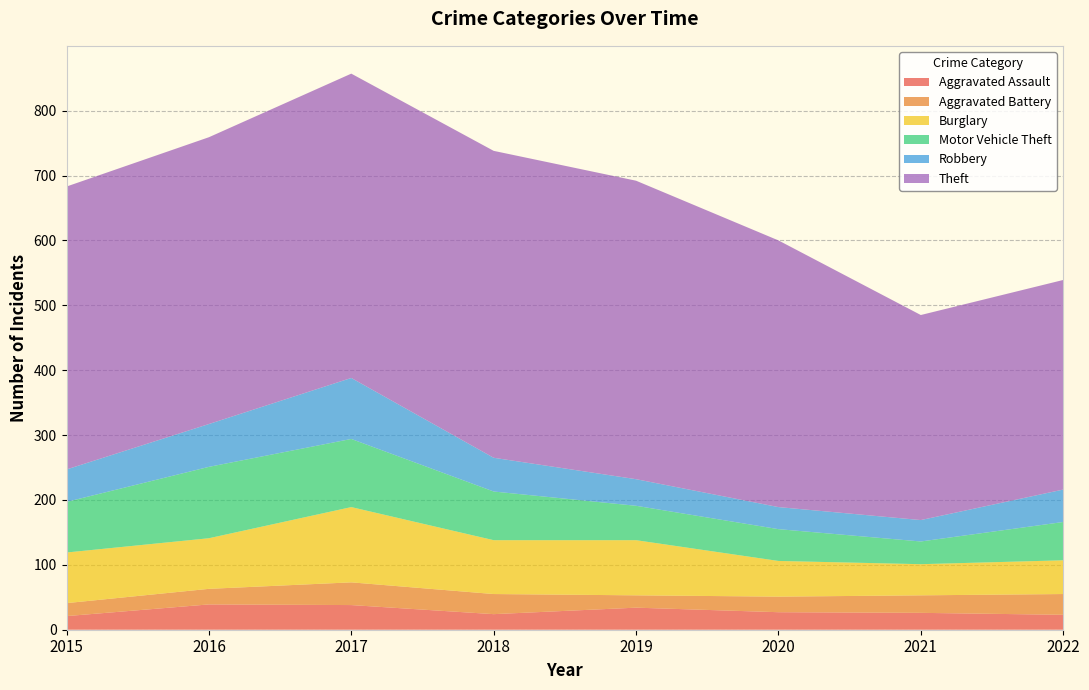

Reading right to left, extract all data points from this chart.

Aggravated Assault: 23	26	27	34	24	38	39	21
Aggravated Battery: 32	27	24	19	31	35	24	20
Burglary: 52	48	55	85	83	116	78	78
Motor Vehicle Theft: 59	35	49	53	75	105	110	78
Robbery: 50	33	34	41	52	94	66	50
Theft: 323	316	411	460	473	469	442	436